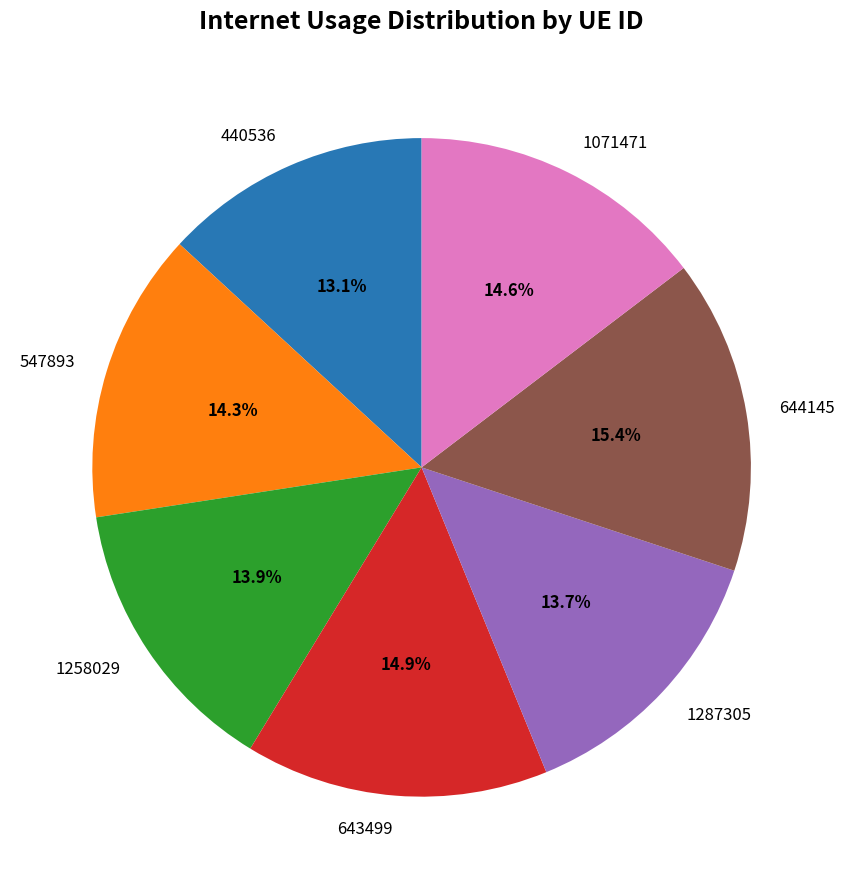

What percentage is the 1071471 slice, to the nearest percent?

15%